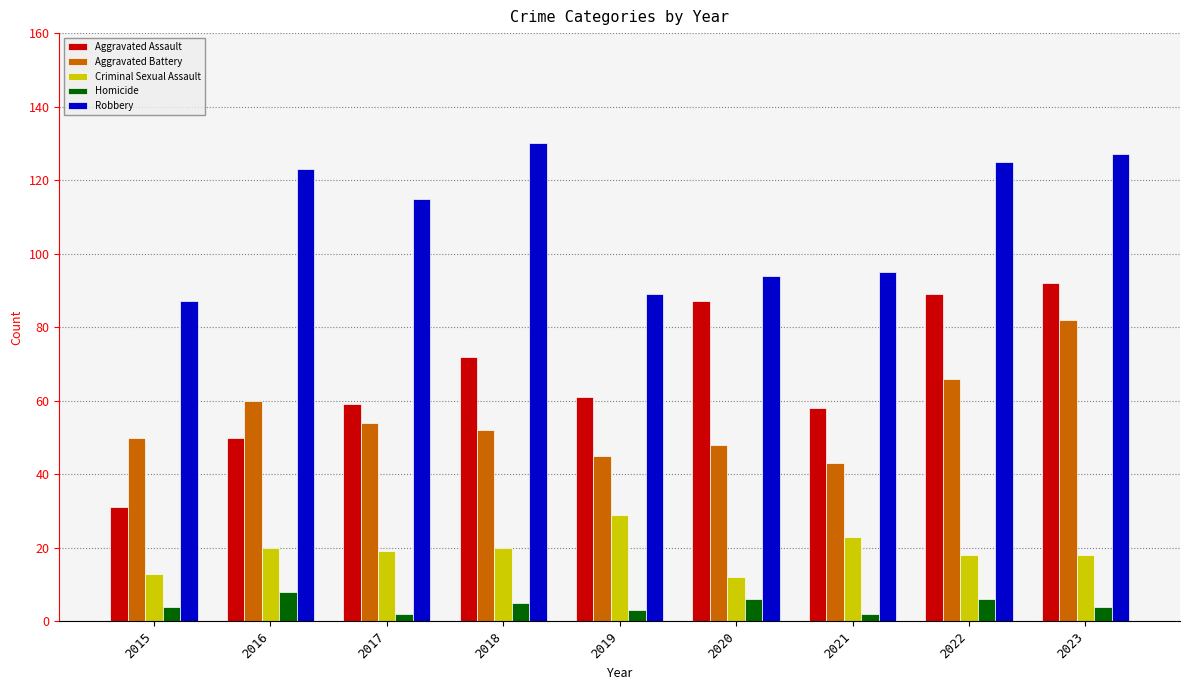

What are all the series names shown in the legend?

Aggravated Assault, Aggravated Battery, Criminal Sexual Assault, Homicide, Robbery